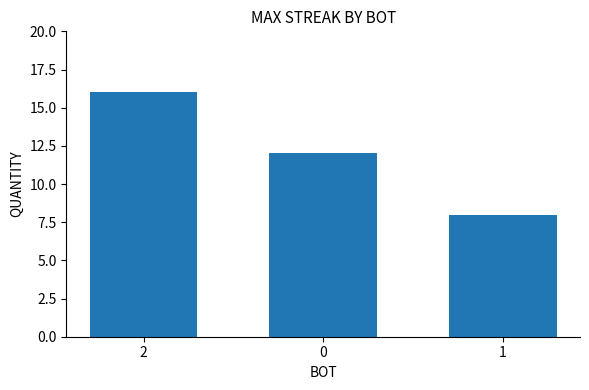

What is the approximate value at 2?

16